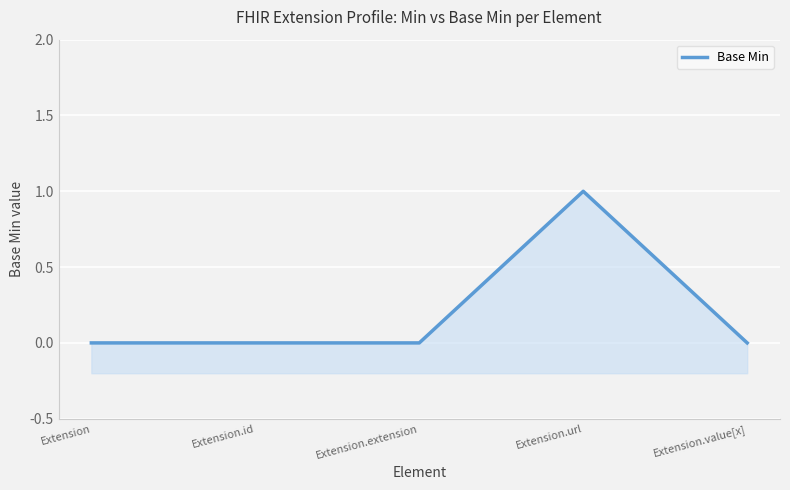

What is the label of the 2nd point from the left?

Extension.id